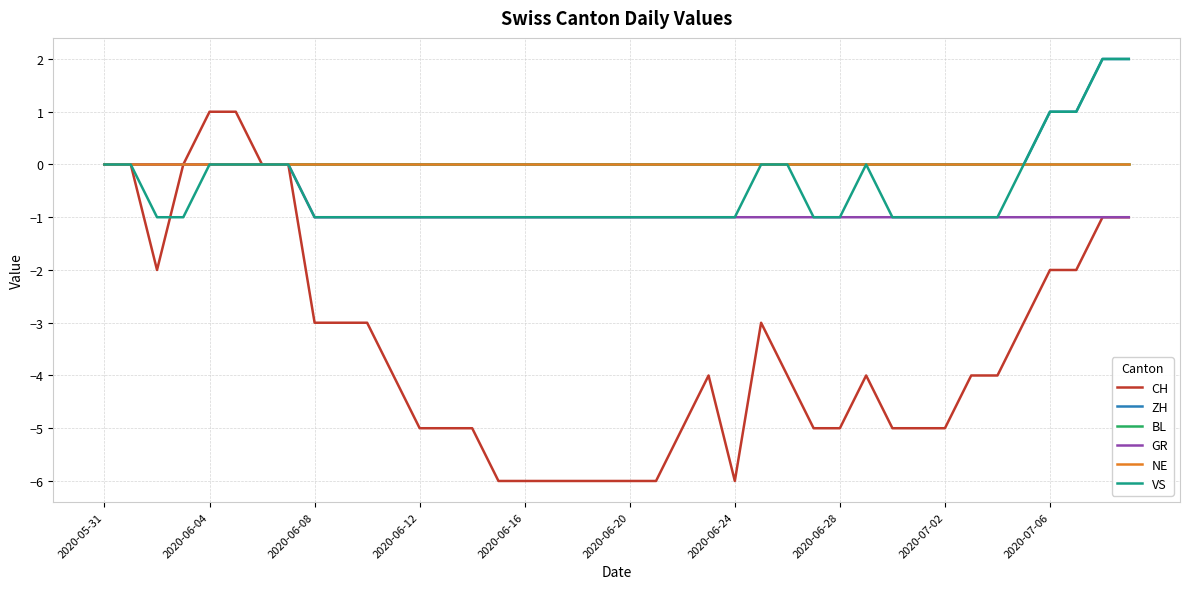

True or false: ZH and NE intersect in this chart.

False